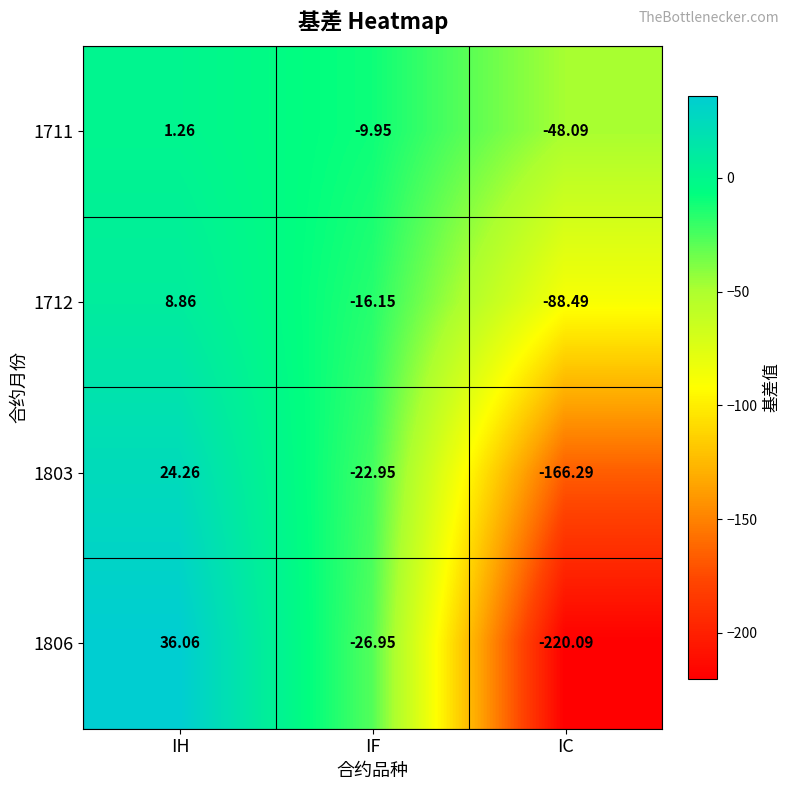

List the labels in order of 1711 value, smallest first.

IC, IF, IH